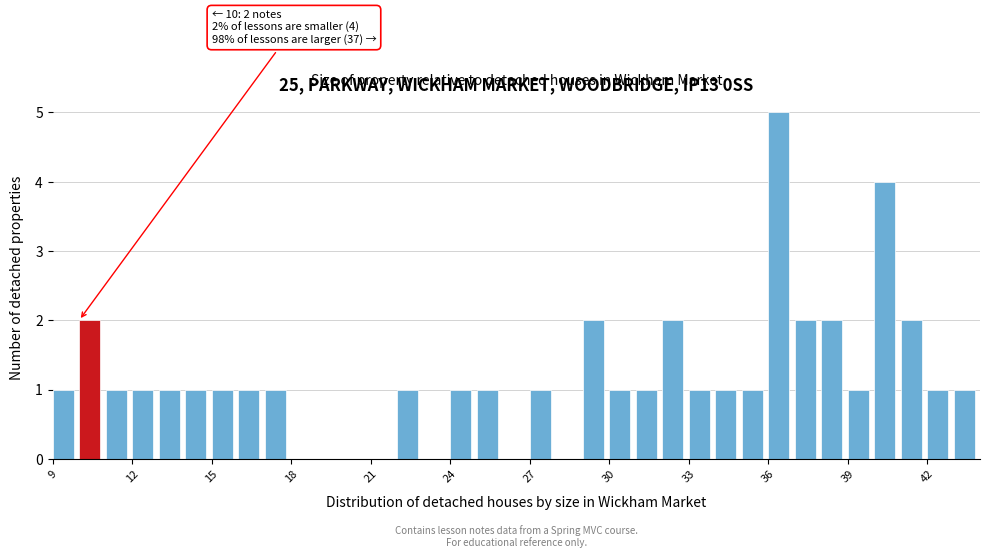

Around what value on the x-axis is the tallest bar? Give the approximate position of its centre, as read against the axis.

36.5